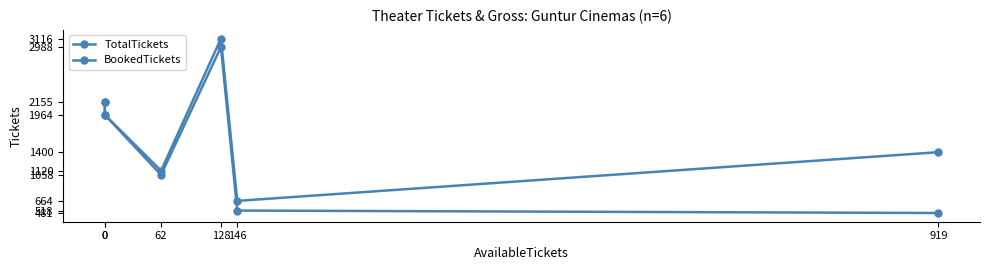

Which series has the largest total across all categories?

TotalTickets